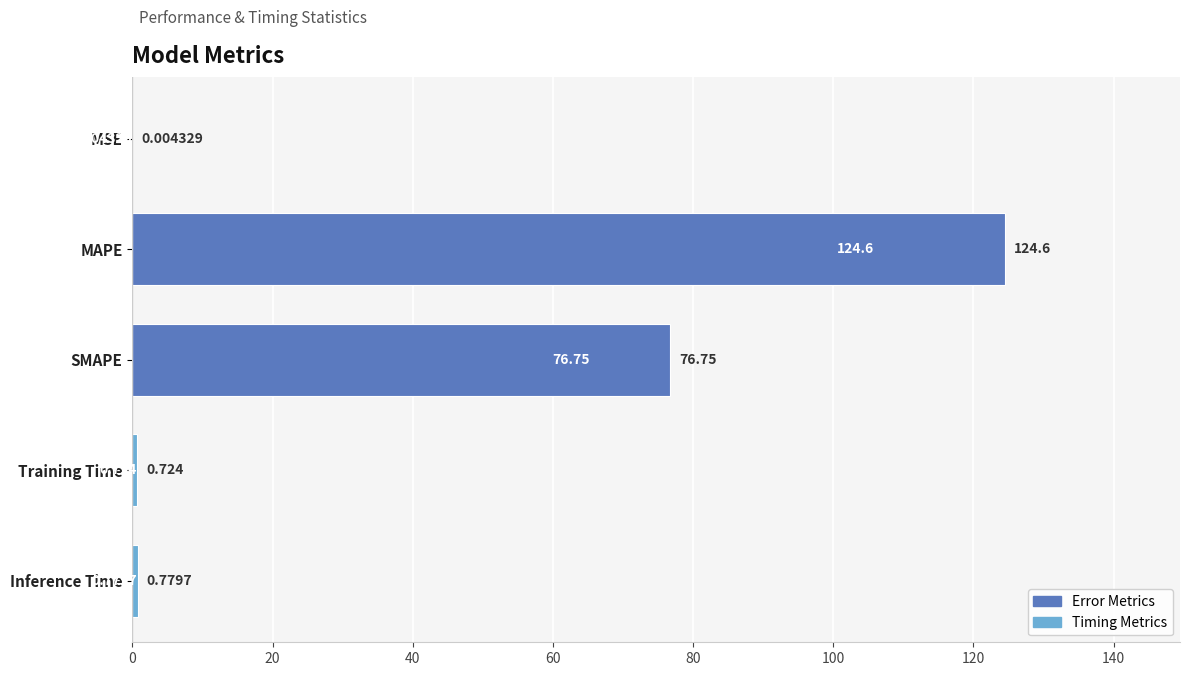

Which category has the highest value across all series?

MAPE